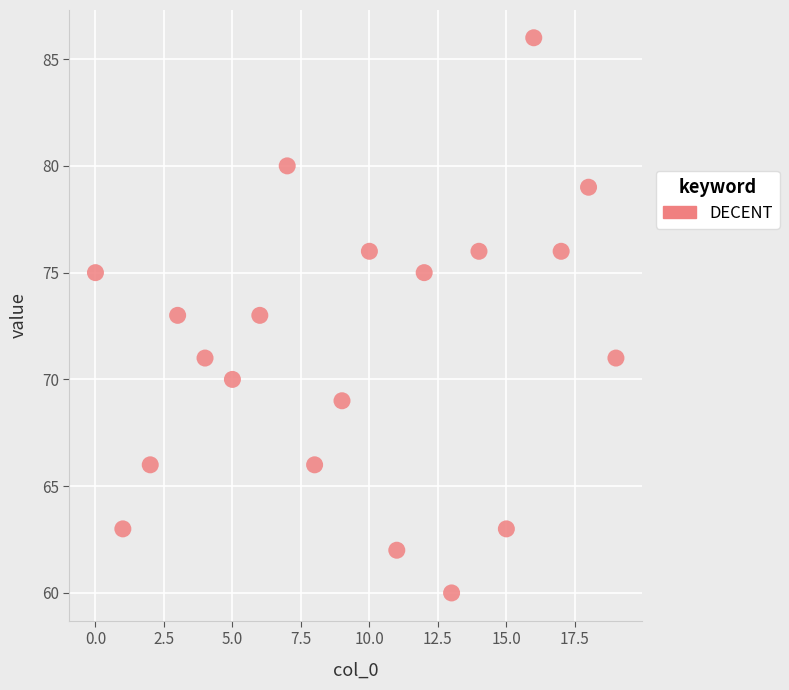

What is the range of Y values (max minus min)?

26